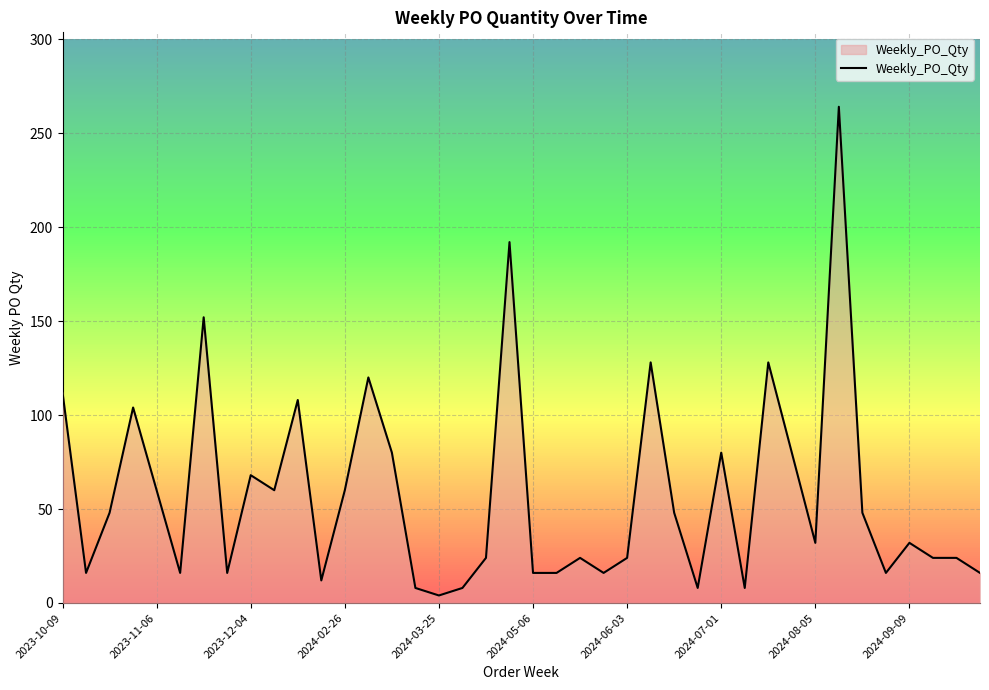

What is the difference between the maximum and minimum values?

260